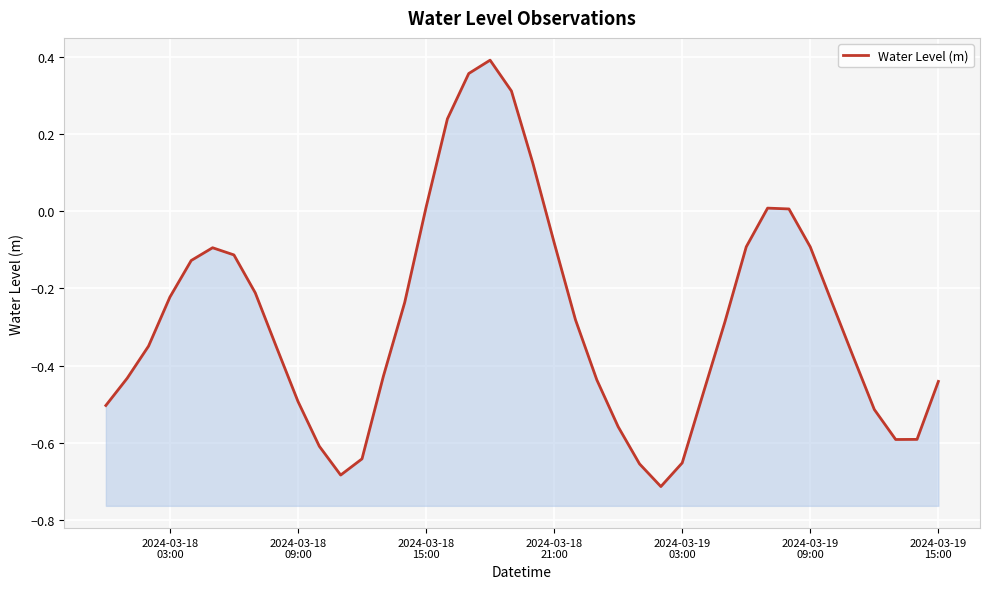

What is the greatest value displayed?

0.4